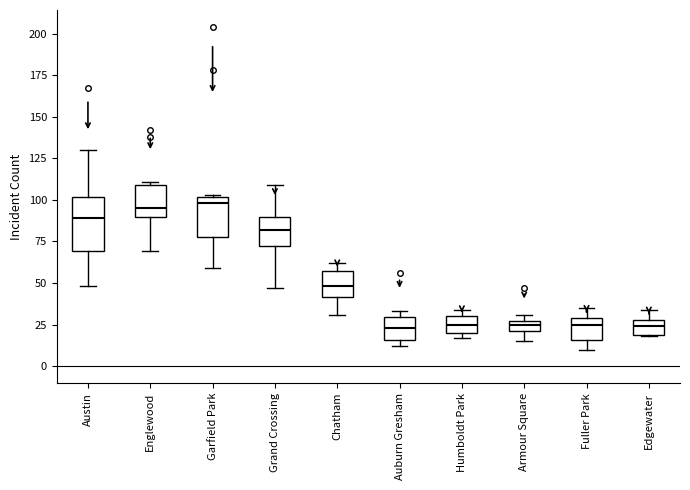

Where is the upper edge of the box for Chatham on the y-axis? The values are not printed on the chart, so give them approximately, as read against the axis.

55